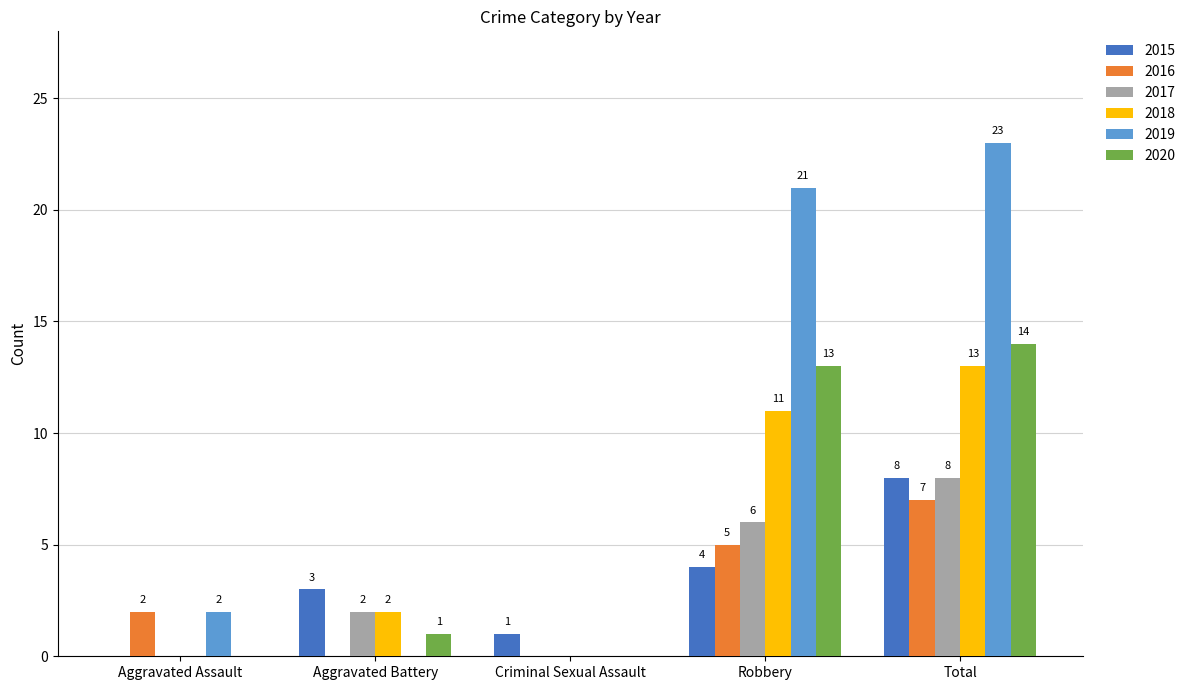

What is the total value across all series at Total?

73